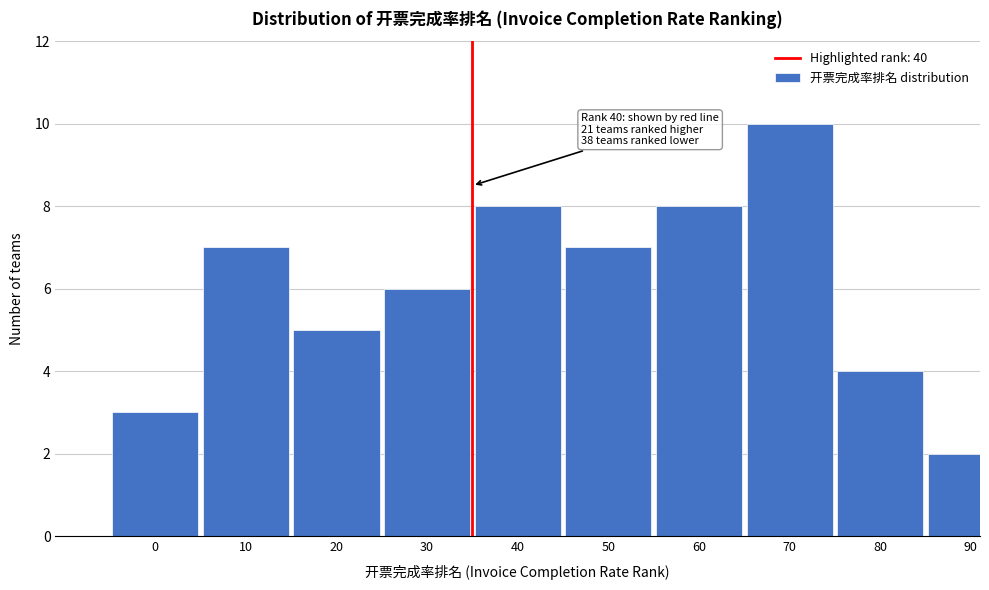

Reading right to left, extract all data points from this chart.

90=2	80=4	70=10	60=8	50=7	40=8	30=6	20=5	10=7	0=3